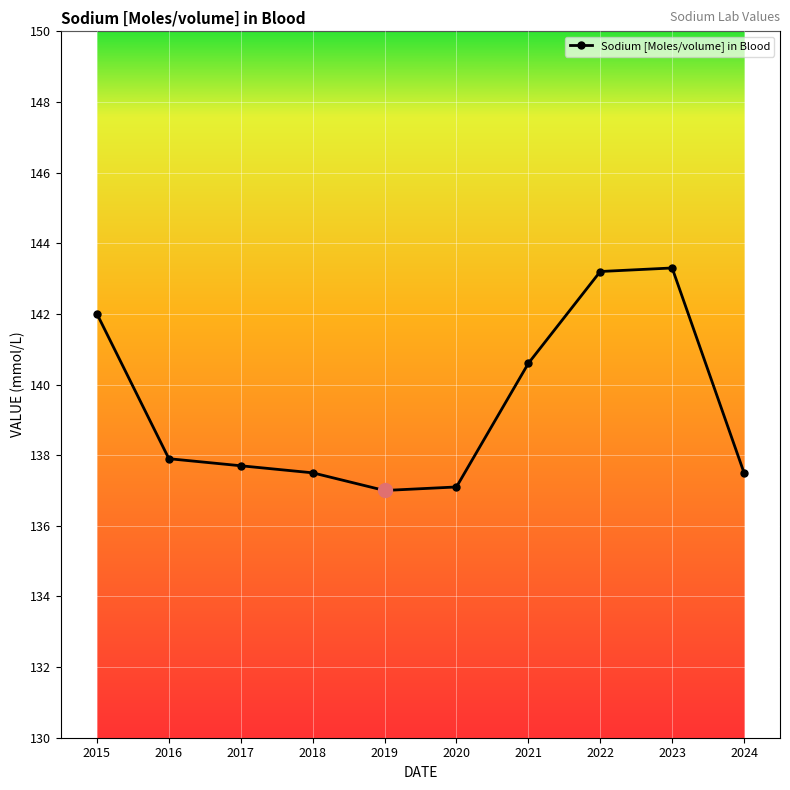

Where is the data nearest to the value 140?

2021